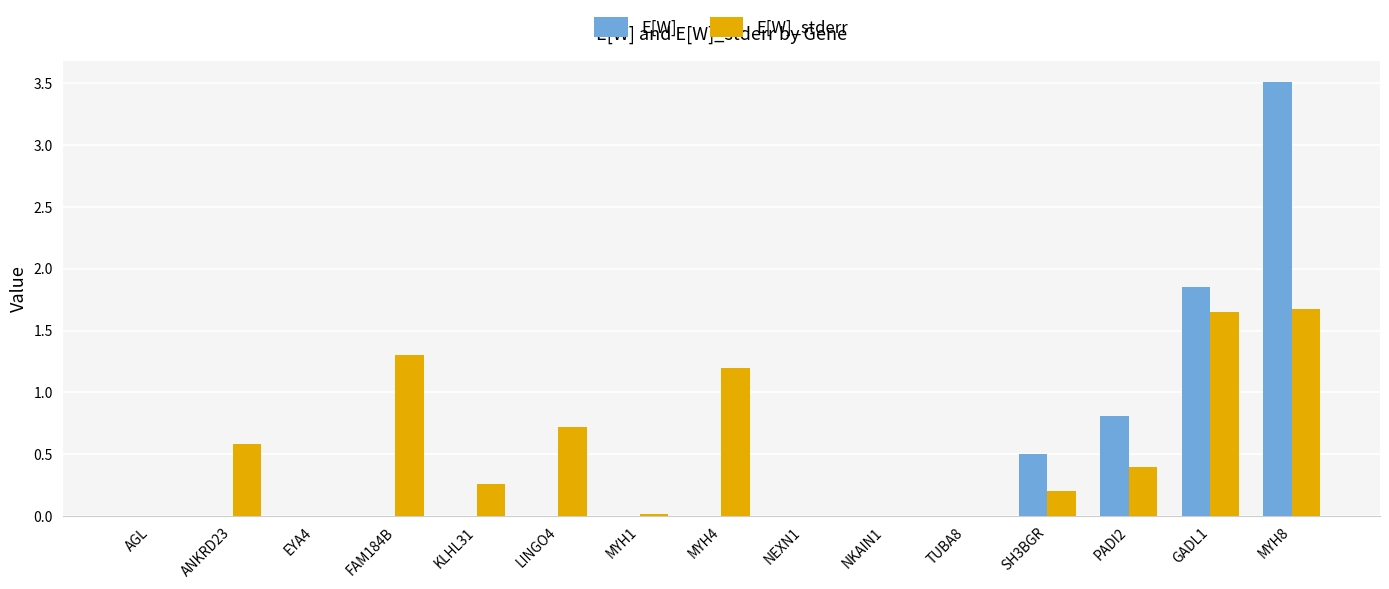

The value of E[W]_stderr at KLHL31 is 0.1. True or false?

False